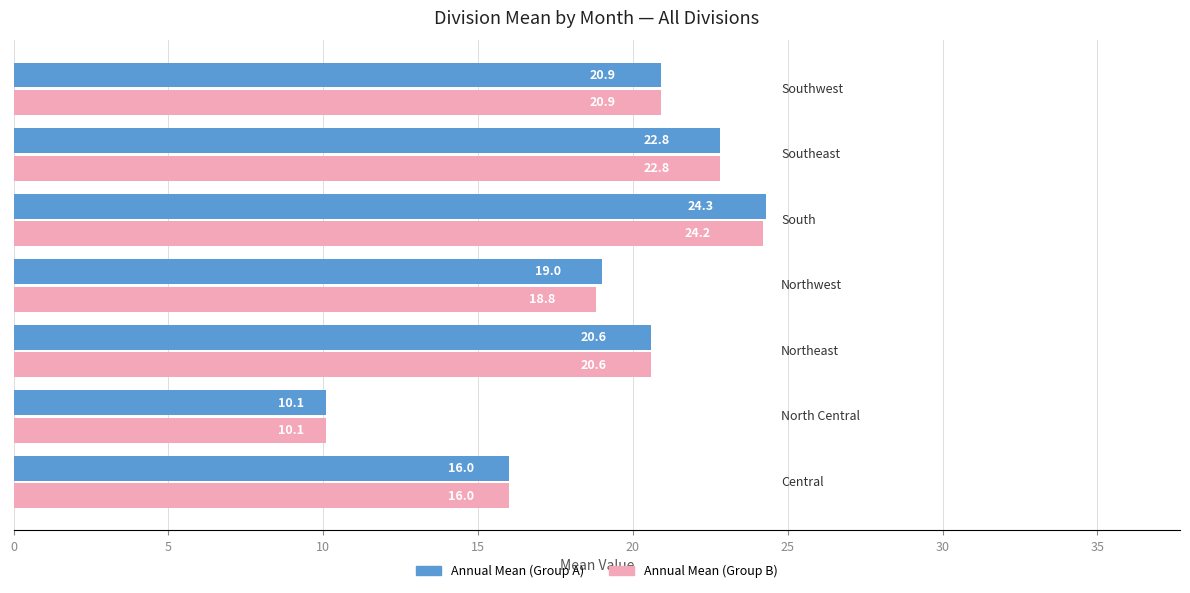

Count the number of data series in this chart.

2